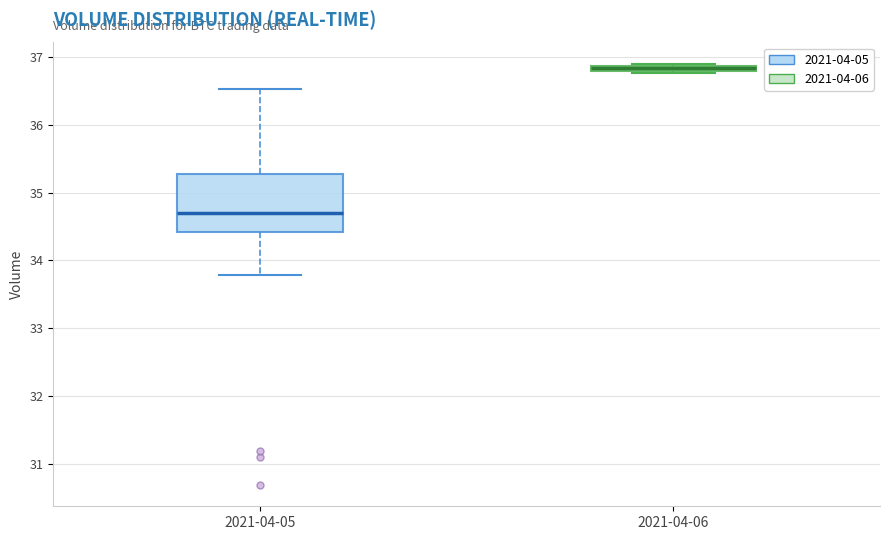

Which box is the tallest, from its lower edge to its upper edge?

2021-04-05